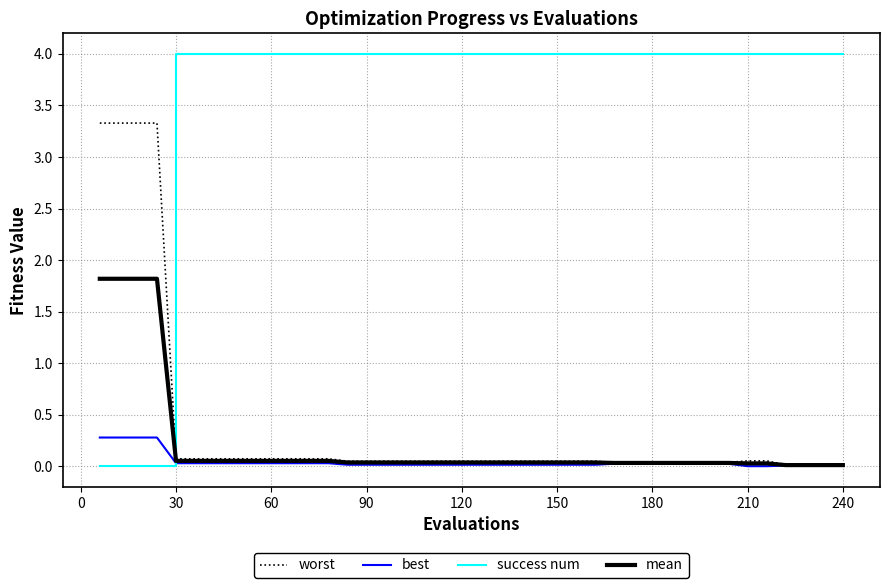

True or false: mean and success num intersect in this chart.

True